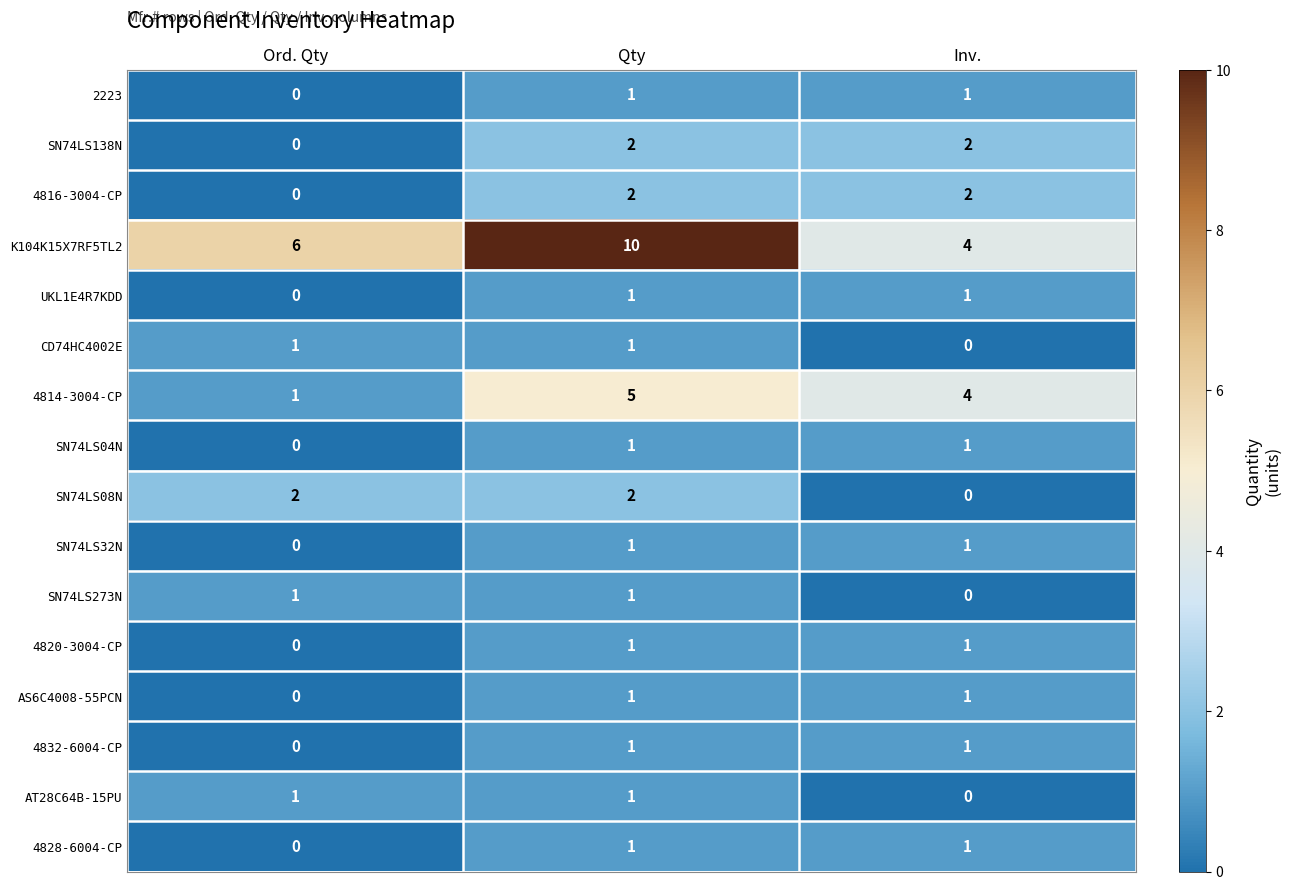

What is the difference between the highest and lowest values at Inv.?

4